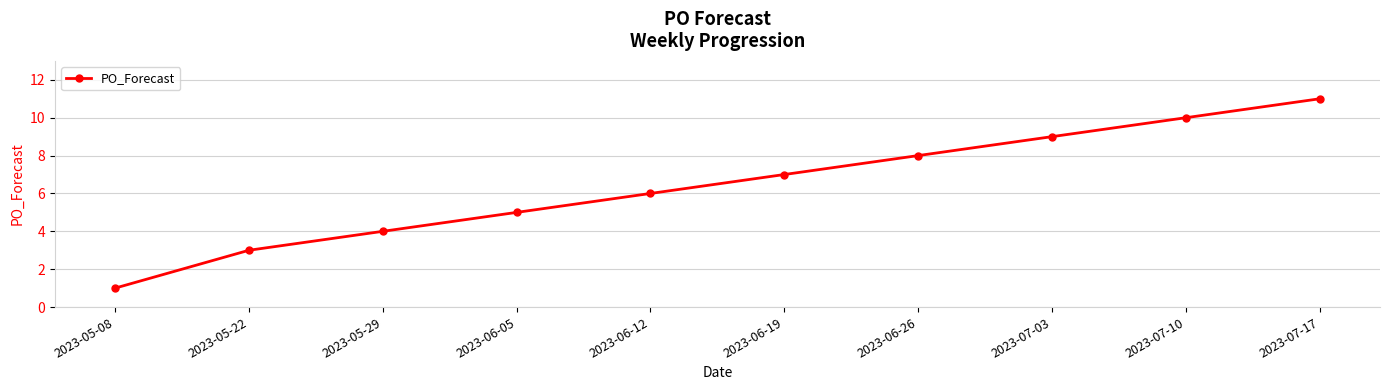

Is this an area chart (filled region under the line)?

No